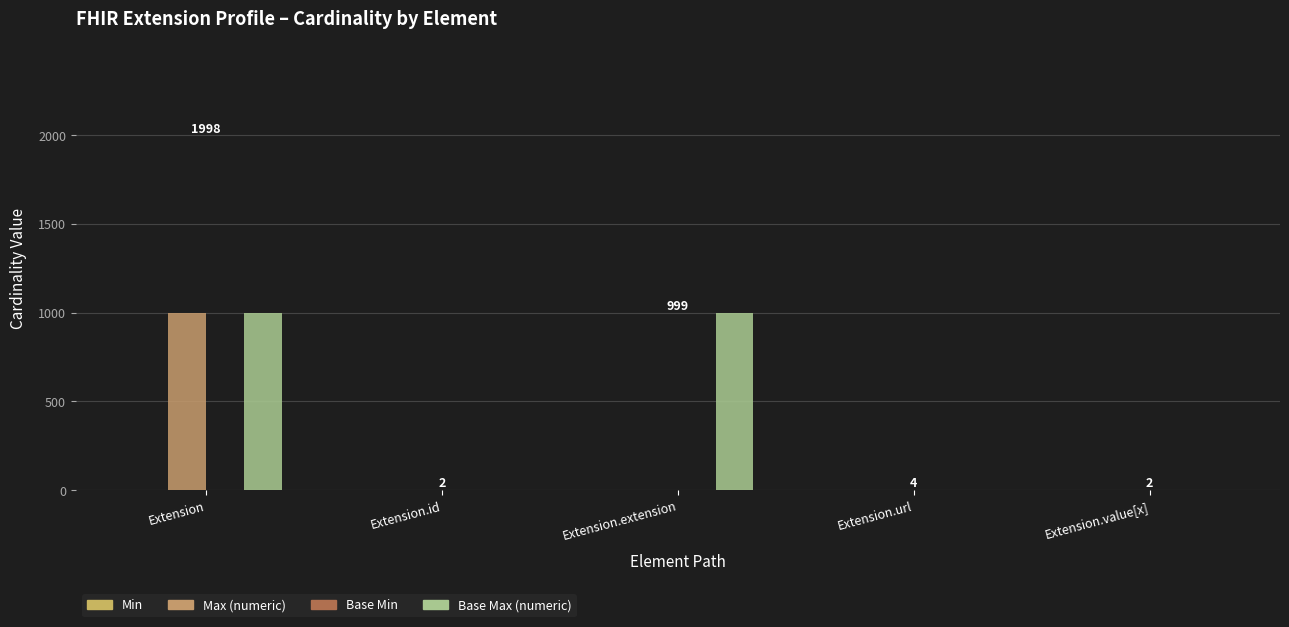

How many groups of bars are there?

5